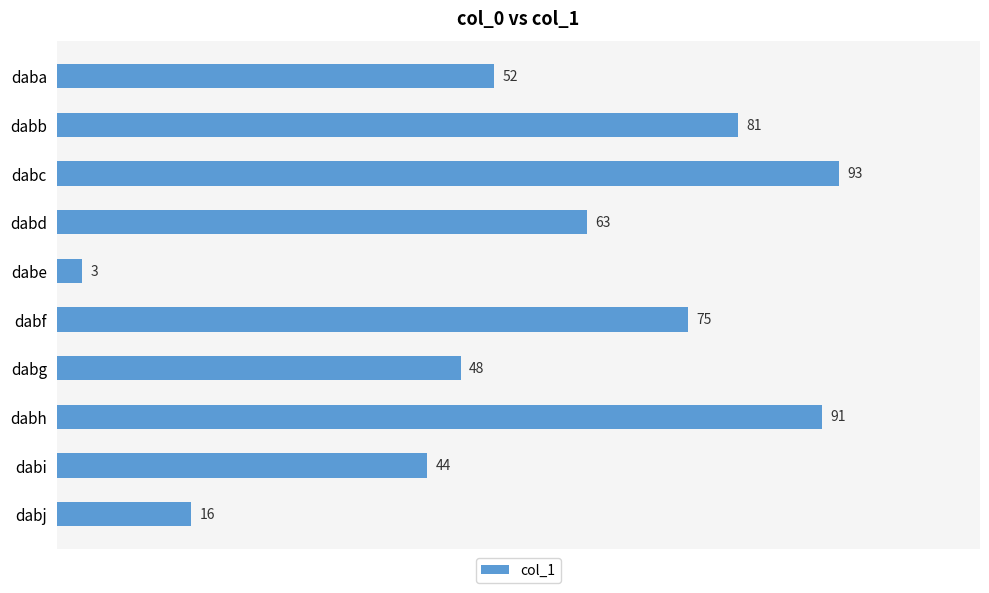

What is the difference between the second highest and second lowest values?

75